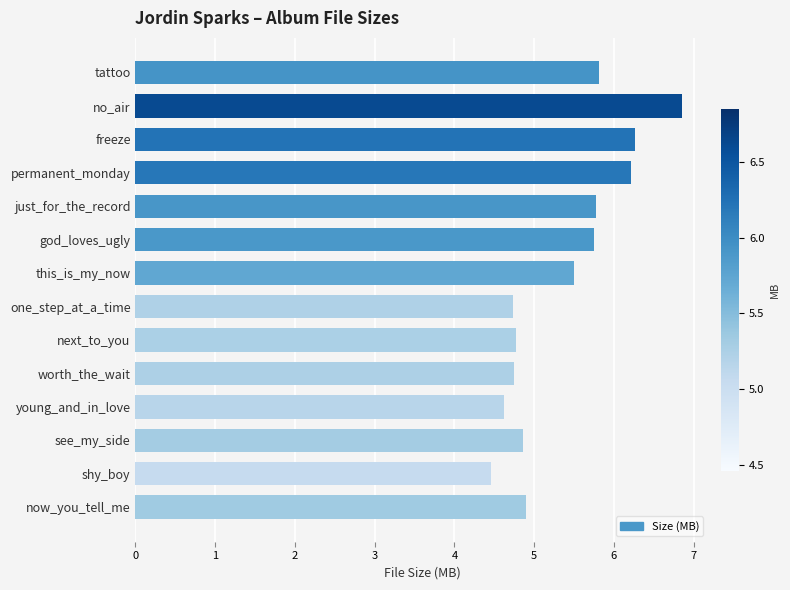

What is the approximate value at just_for_the_record?

5.8